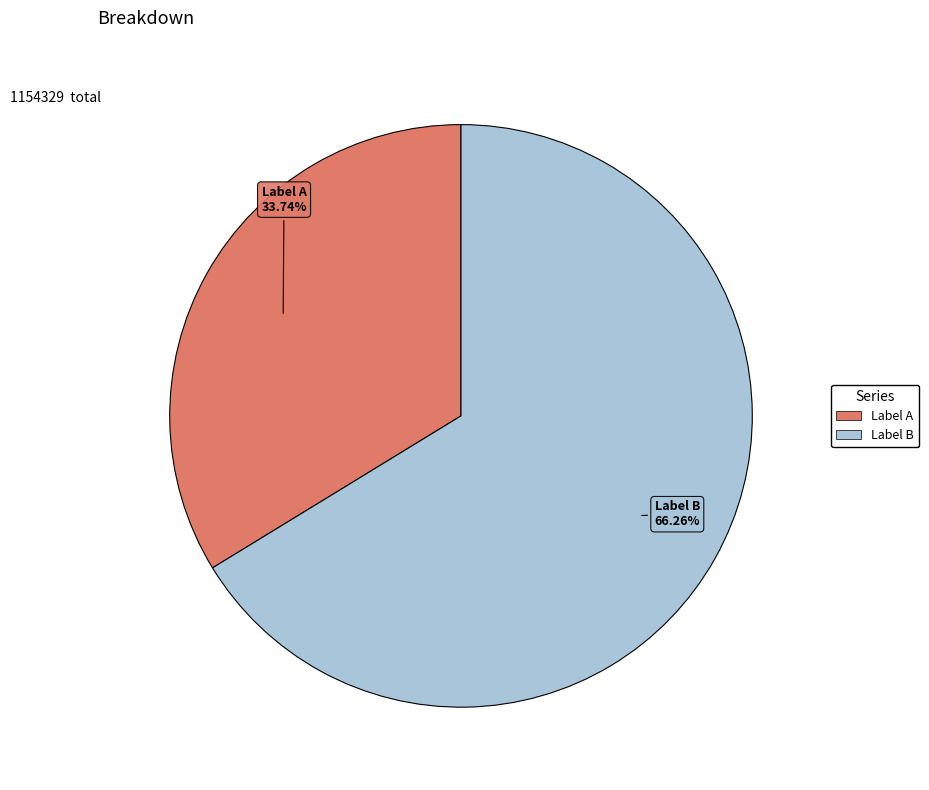

Is there any slice that represents more than half of the pie?

Yes